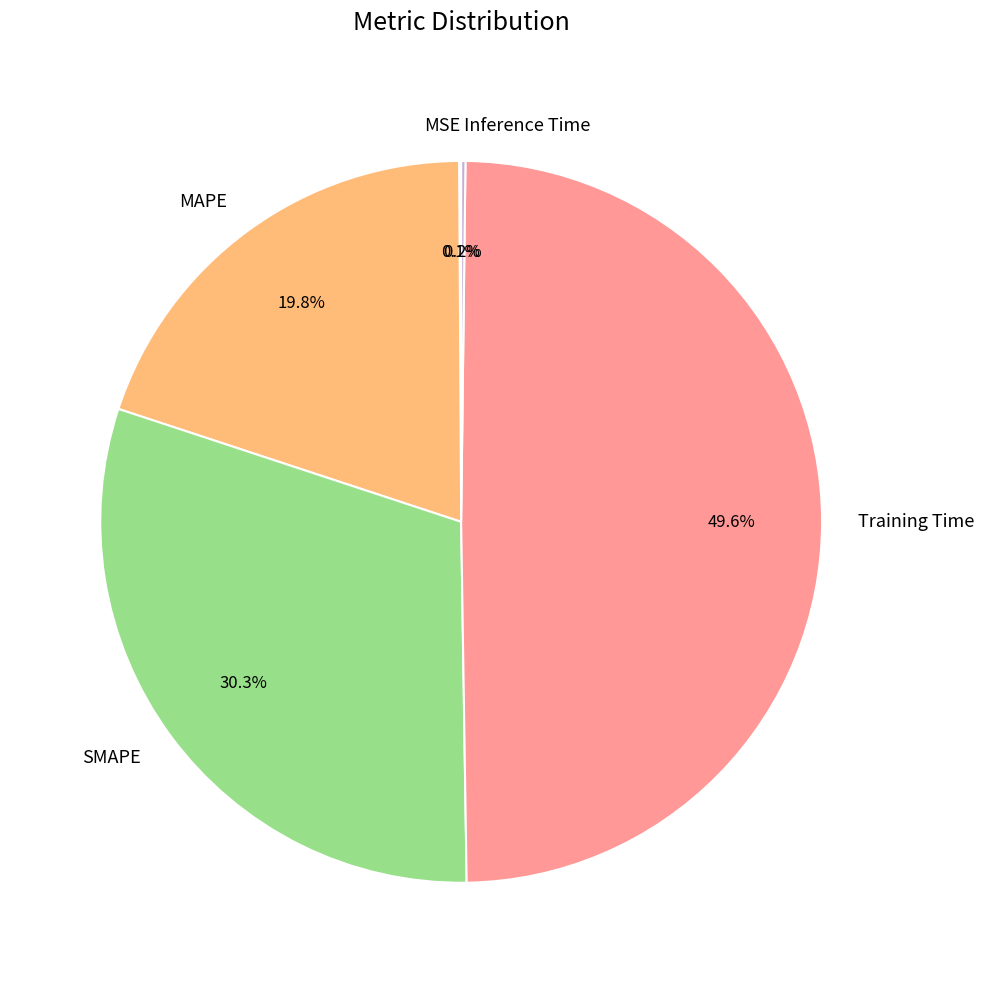

Is there any slice that represents more than half of the pie?

No